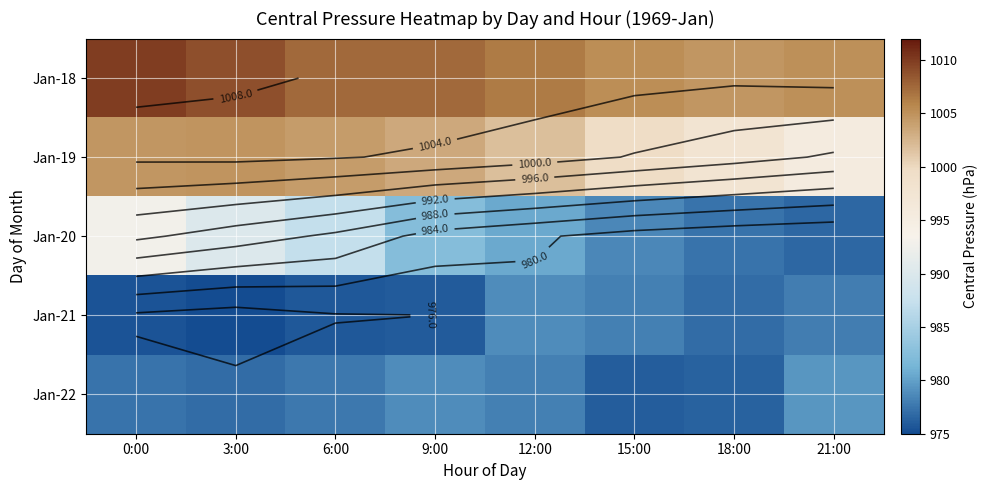

At how many categories does at least one series exceed 1006?

5